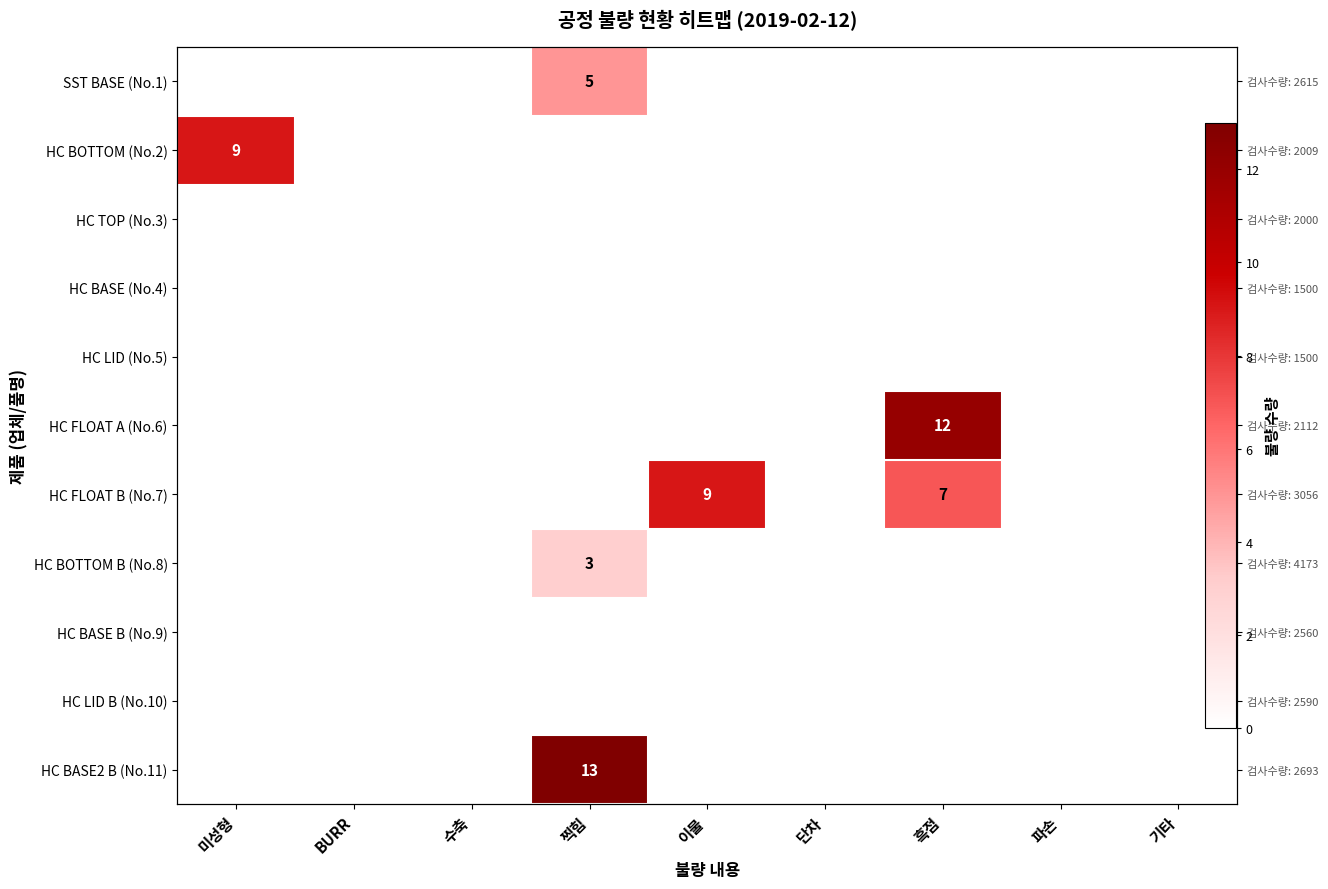

At which label is HC LID B (No.10) closest to 0?

미성형